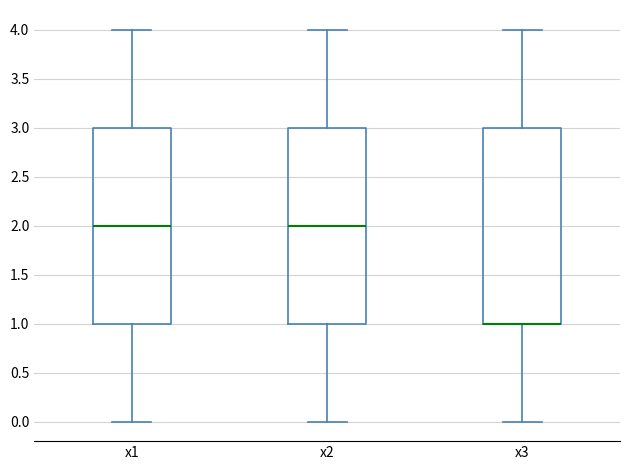

Reading left to right, read every box against the y-axis: the position of its median line, the range the box covers, and the ends of its whiskers. The values are not printed on the chart, so give them approximately, as read against the axis.

x1: median 2, box 1 to 3, whiskers 0 to 4
x2: median 2, box 1 to 3, whiskers 0 to 4
x3: median 1 (drawn on the box's lower edge), box 1 to 3, whiskers 0 to 4